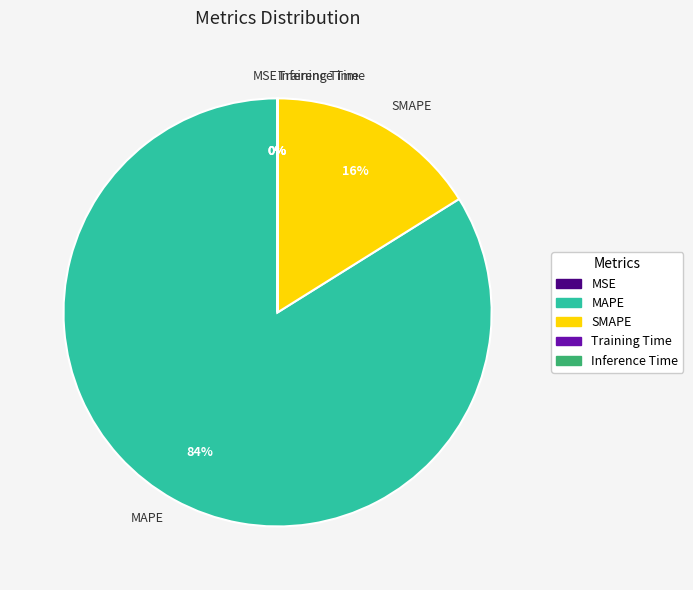

To the nearest percent, what portion does MAPE represent?

84%